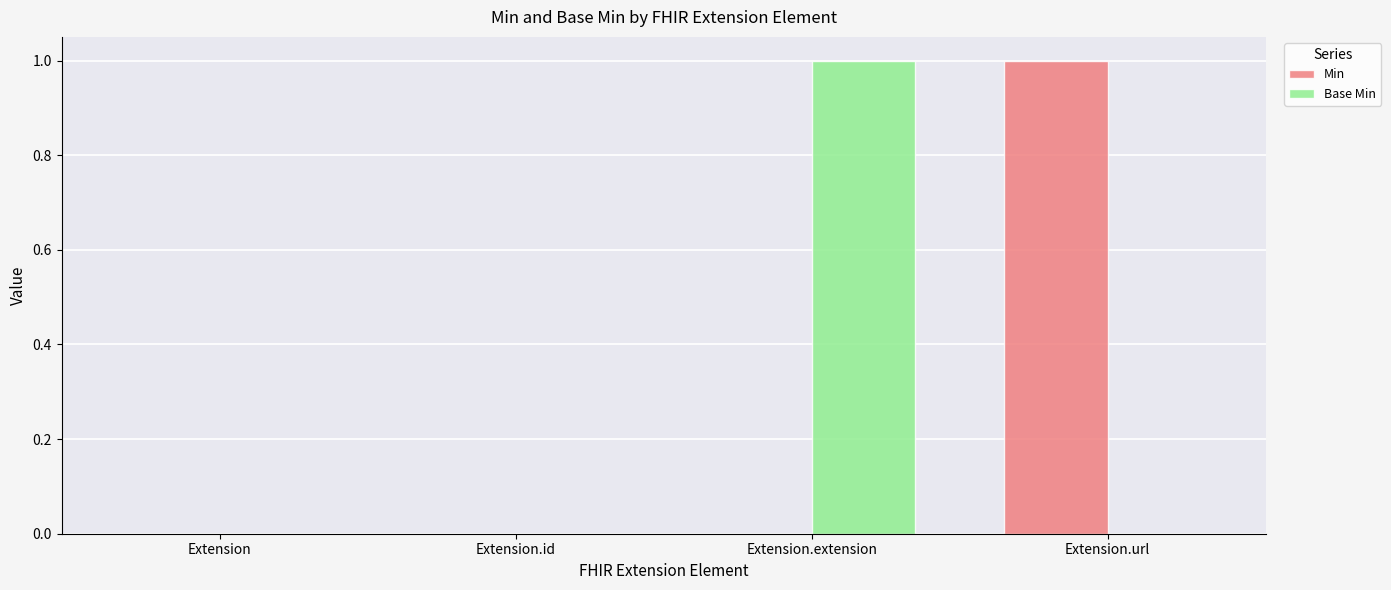

Between Extension.id and Extension.extension, which series saw the biggest shift?

Base Min